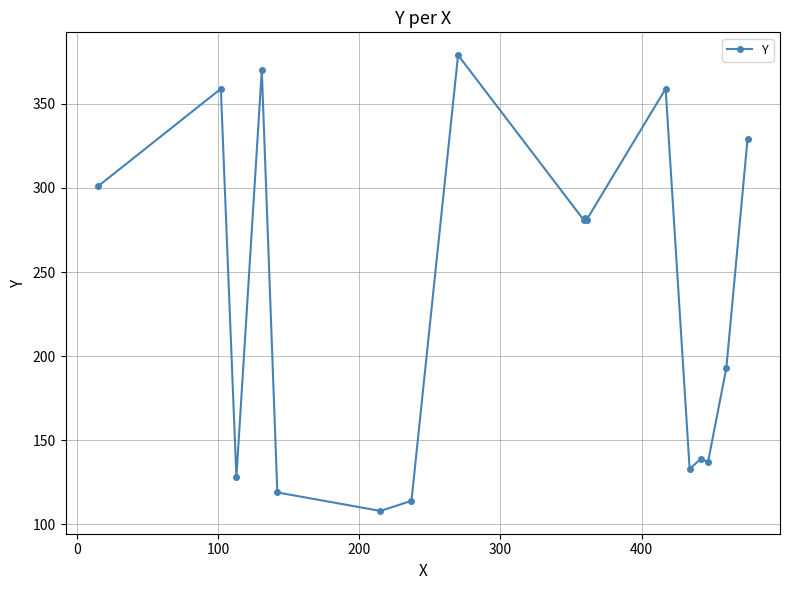

What is the maximum value shown in the chart?

379